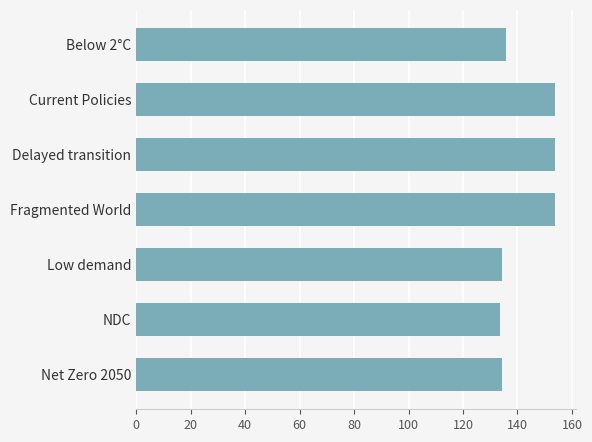

What is the average value?

142.9